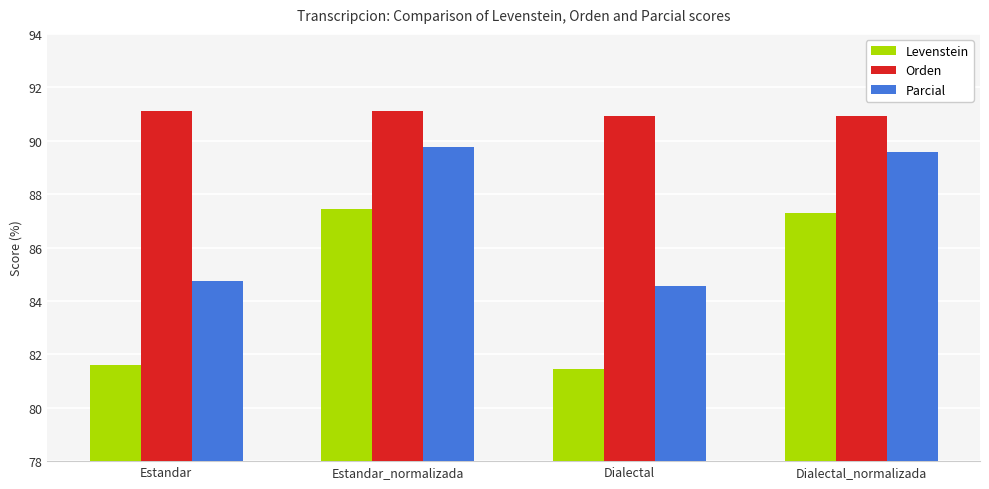

Reading left to right, what are all the values shown in this chart?

Levenstein: 81.6	87.5	81.4	87.3
Orden: 91.1	91.1	90.9	90.9
Parcial: 84.7	89.8	84.6	89.6